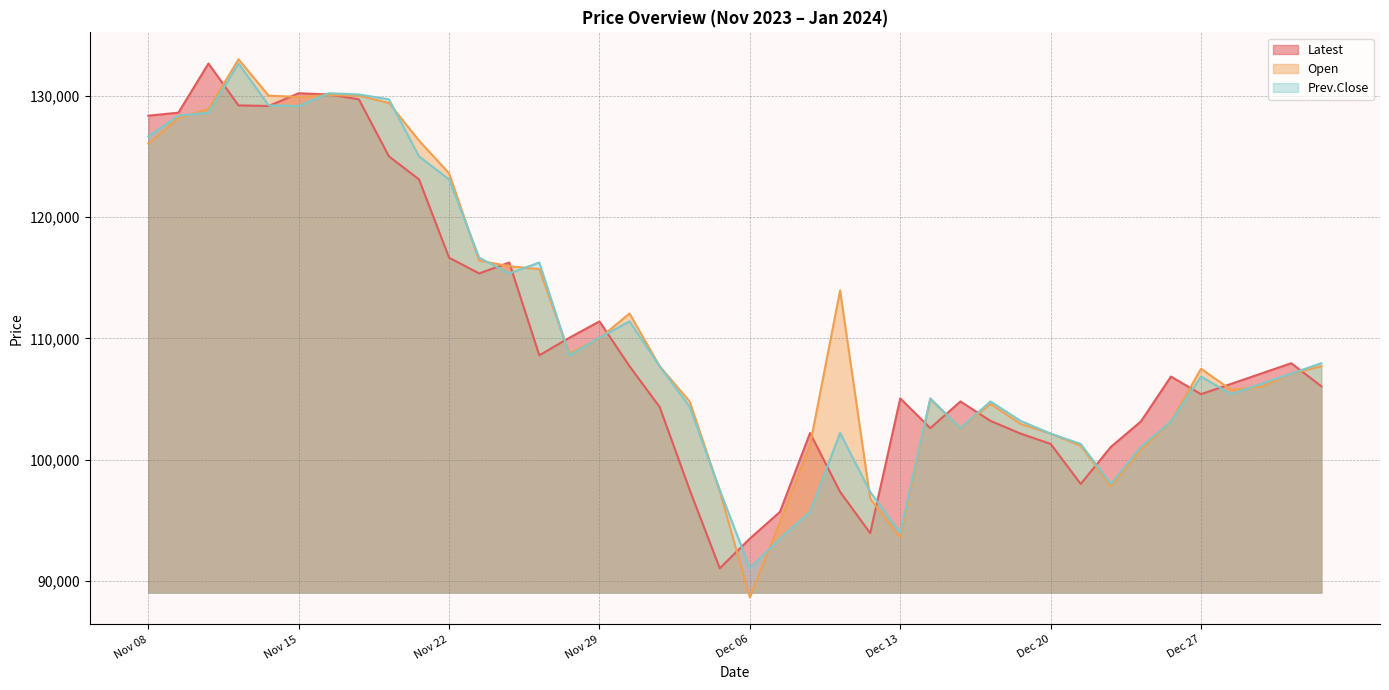

How many lines are shown in the chart?

3